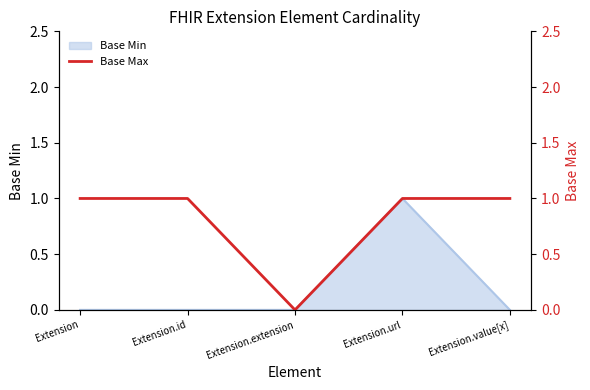

The value of Base Min at Extension.url is 2. True or false?

False